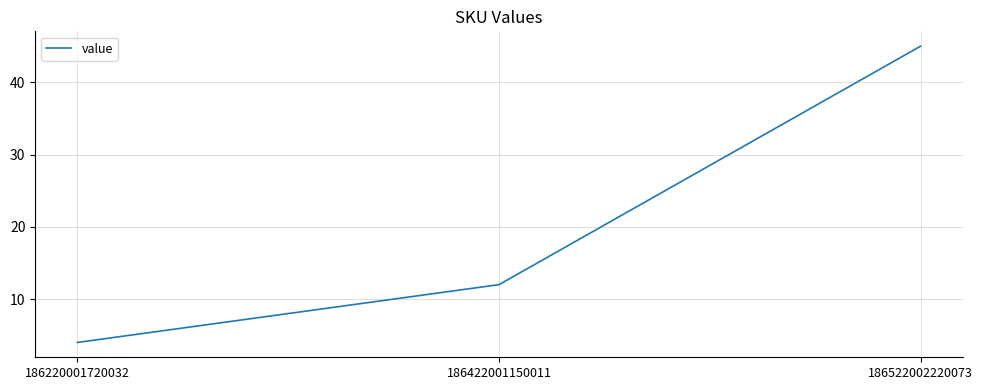

Which category has the lowest value across all series?

186220001720032